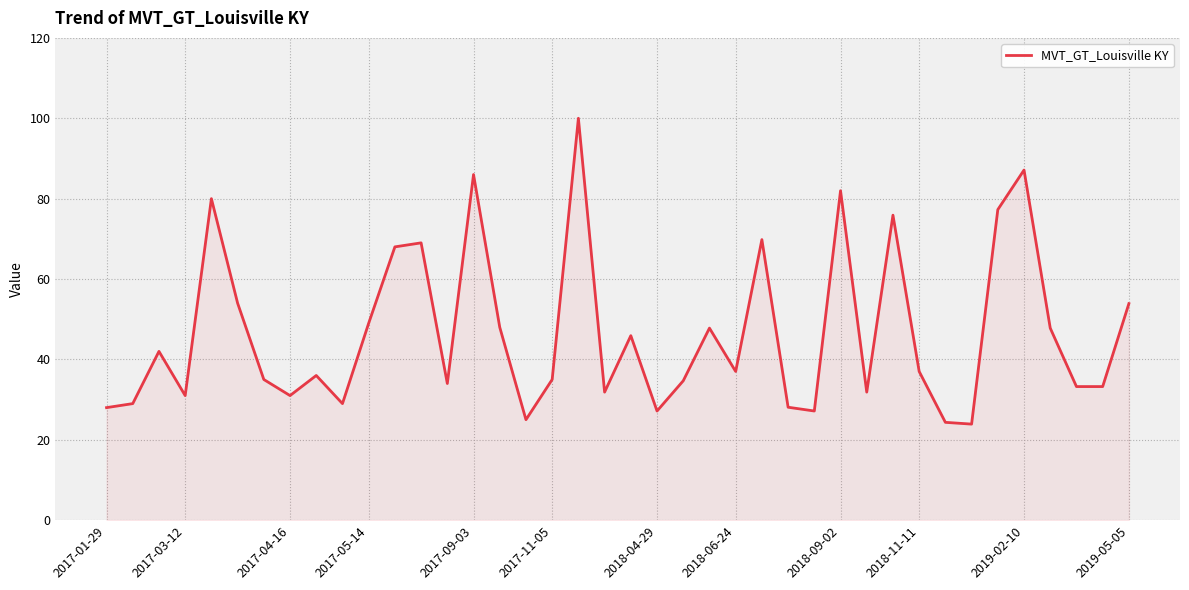

What is the difference between the maximum and minimum values?

76.1